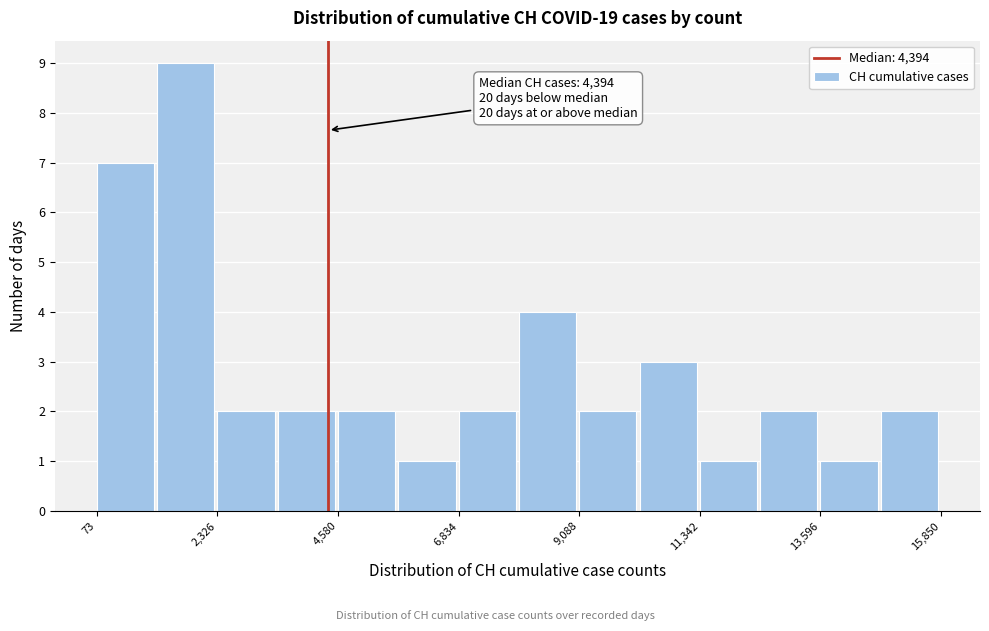

Around what value on the x-axis is the tallest bar? Give the approximate position of its centre, as read against the axis.

1500